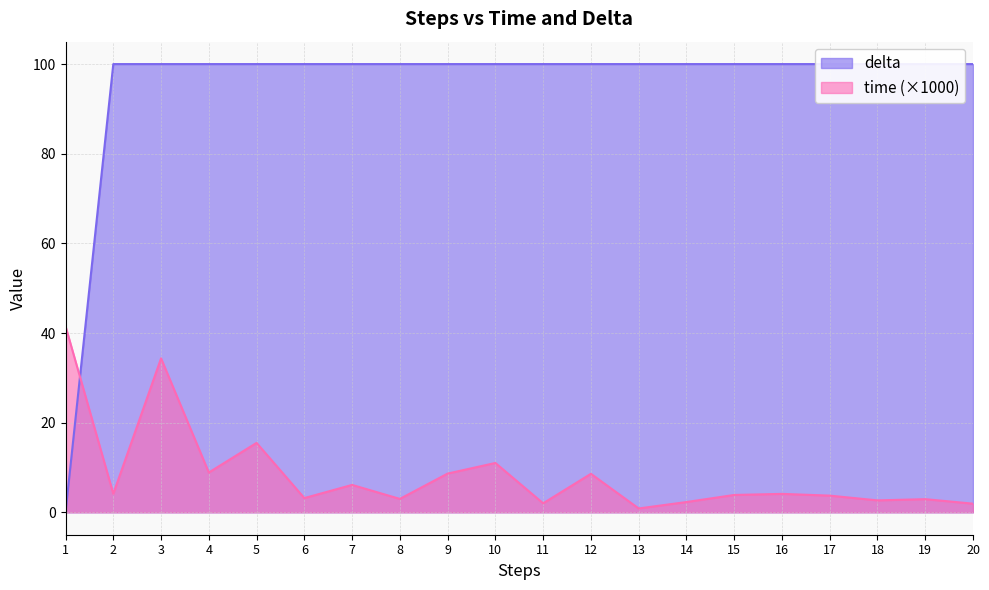

List the series in order of their overall mean, highest first.

delta, time